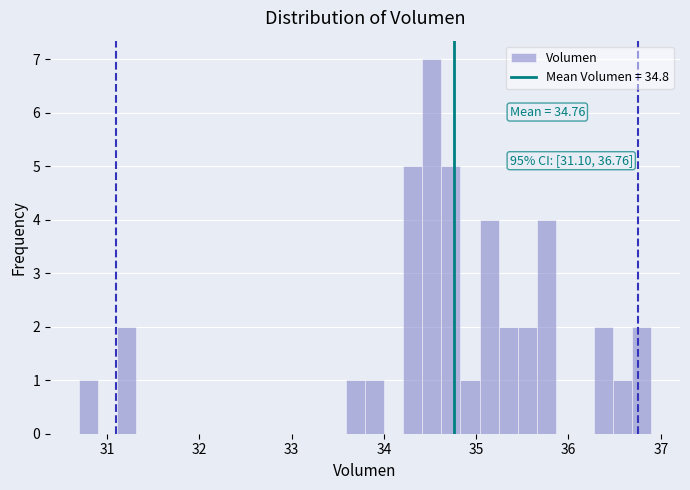

Read against the x-axis, roughly where is the centre of the tallest bar?

34.5